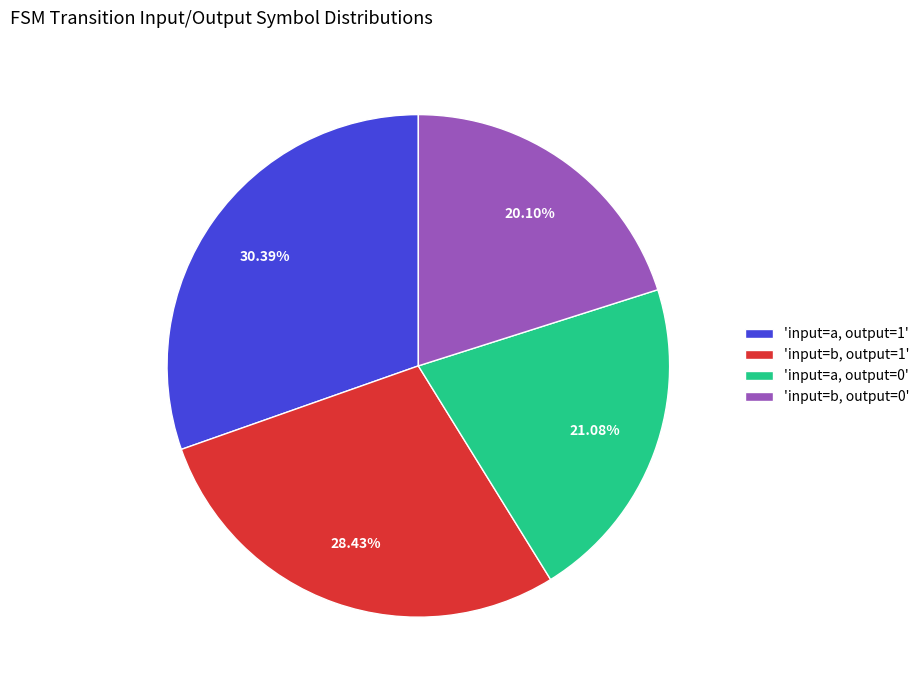

Count the number of slices in the pie.

4